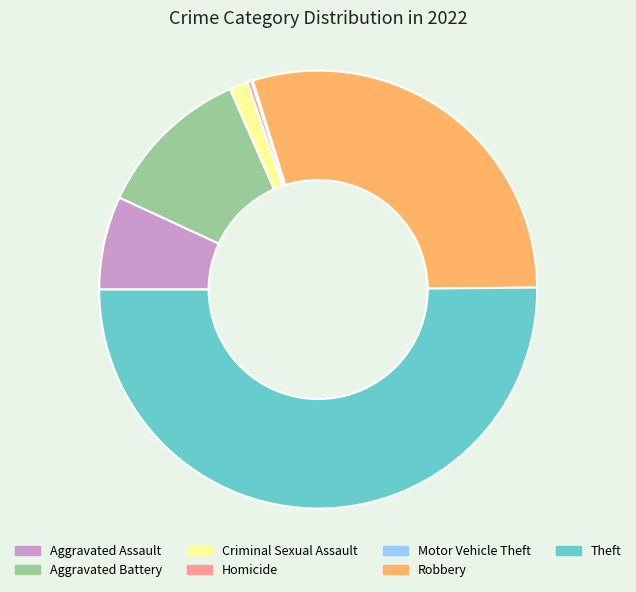

Does Robbery account for over 50% of the chart?

No